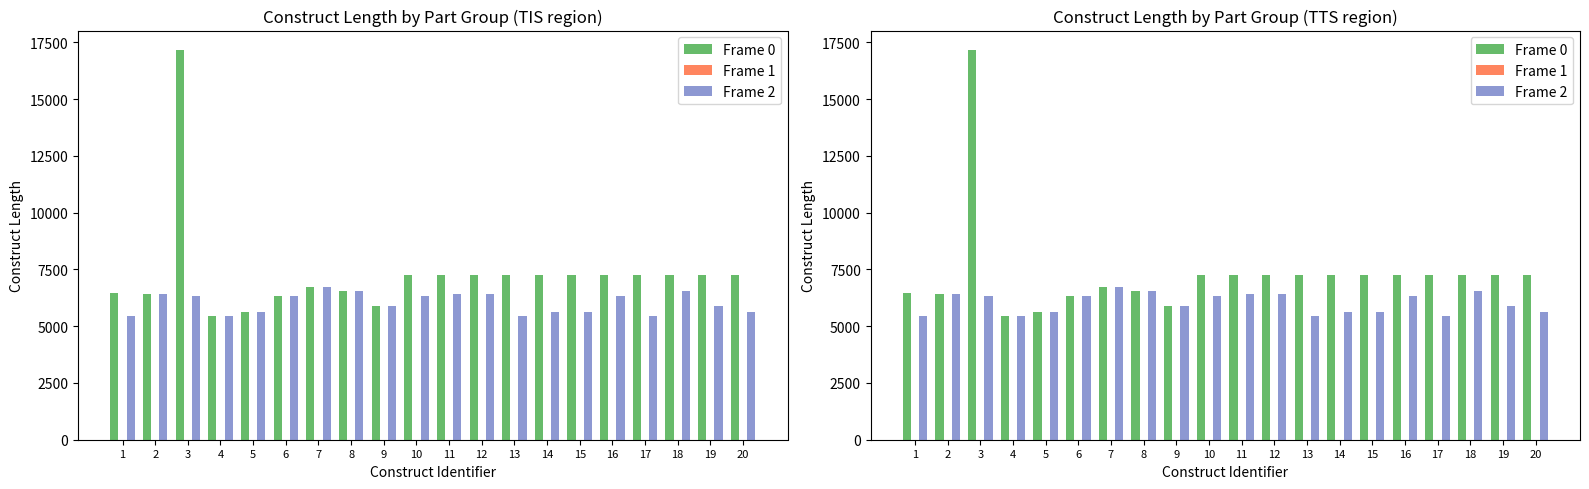

Rank the series by their average value, from highest to lowest.

Frame 0, Frame 2, Frame 1